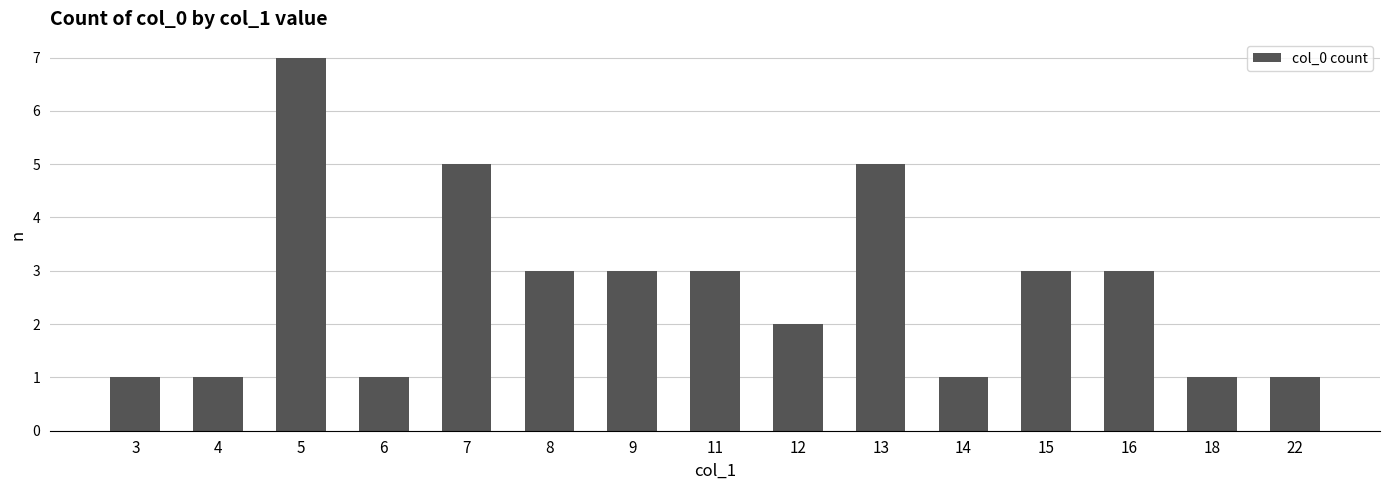

Reading left to right, extract all data points from this chart.

1	1	7	1	5	3	3	3	2	5	1	3	3	1	1